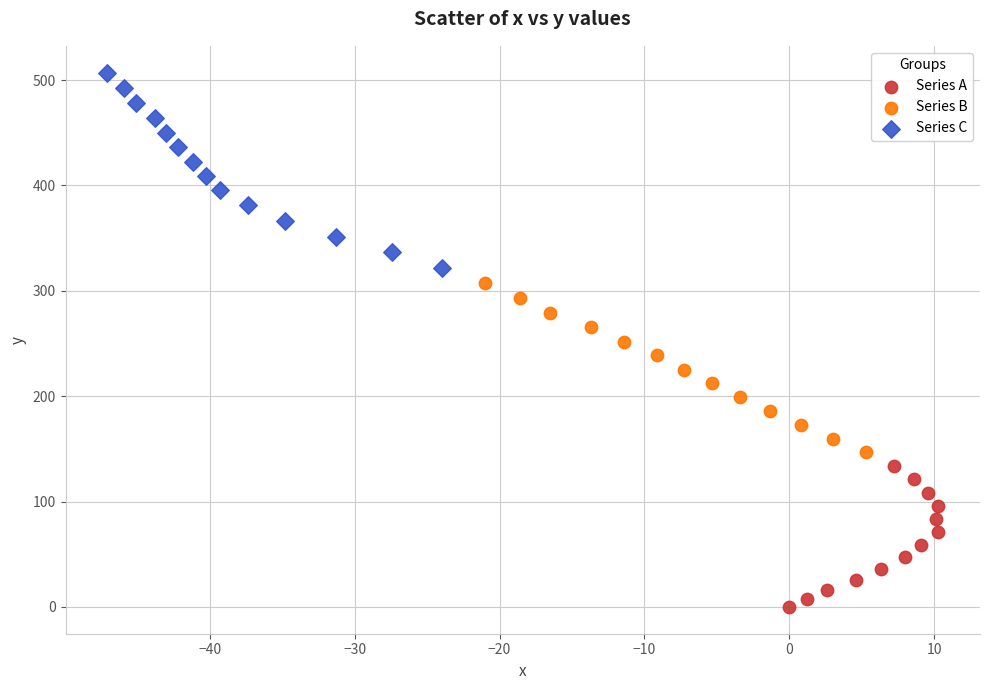

Which series has the largest Y range (max minus min)?

Series C